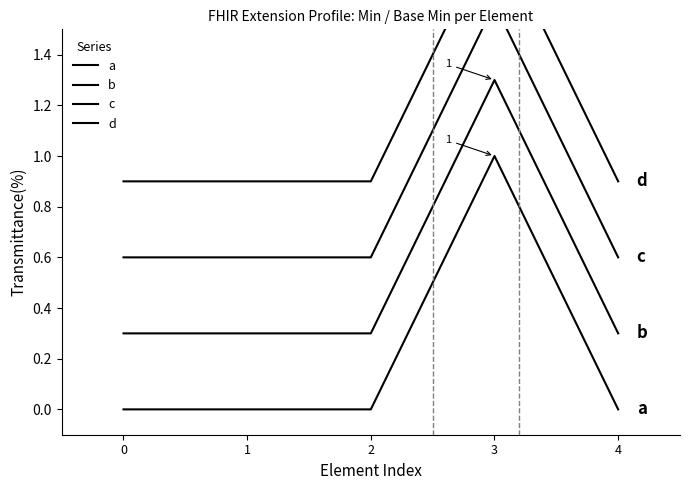

Reading left to right, transcribe all the data shown in this chart.

a: 0.0	0.0	0.0	1.0	0.0
b: 0.3	0.3	0.3	1.3	0.3
c: 0.6	0.6	0.6	1.6	0.6
d: 0.9	0.9	0.9	1.9	0.9